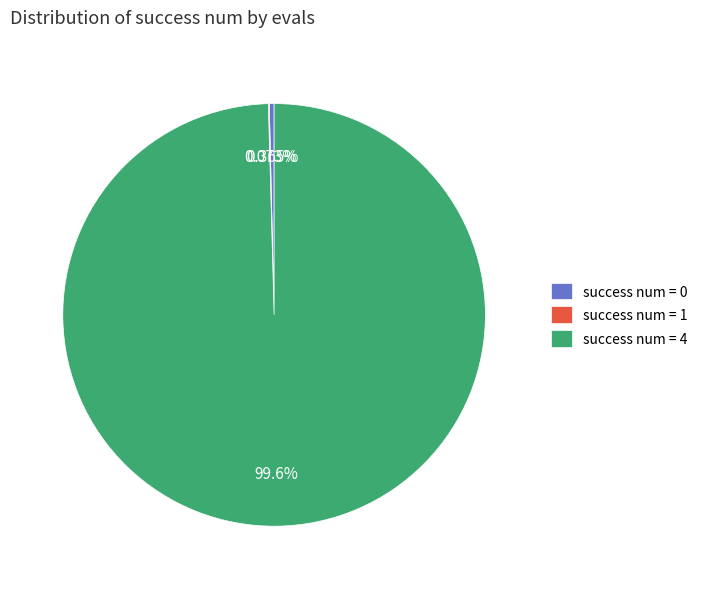

Do success num = 0 and success num = 4 together represent more than half of the pie?

Yes